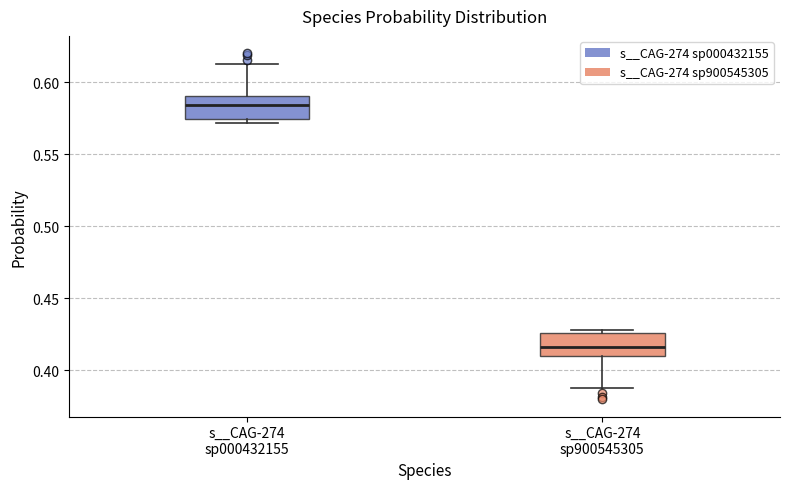

Reading left to right, transcribe this box plot: for each box, give where its median line is, the range the box spans, and where its two whiskers end, as read against the y-axis. The values are not printed on the chart, so give them approximately, as read against the axis.

s__CAG-274 sp000432155: median 0.585, box 0.575 to 0.590, whiskers 0.570 to 0.610
s__CAG-274 sp900545305: median 0.415, box 0.410 to 0.425, whiskers 0.390 to 0.430